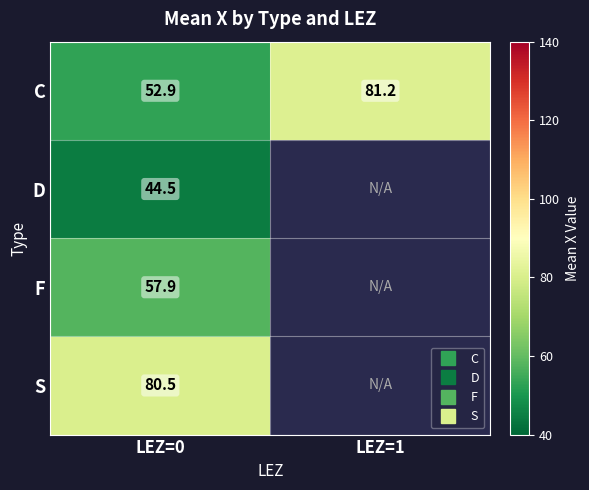

List the labels in order of S value, smallest first.

LEZ=0, LEZ=1